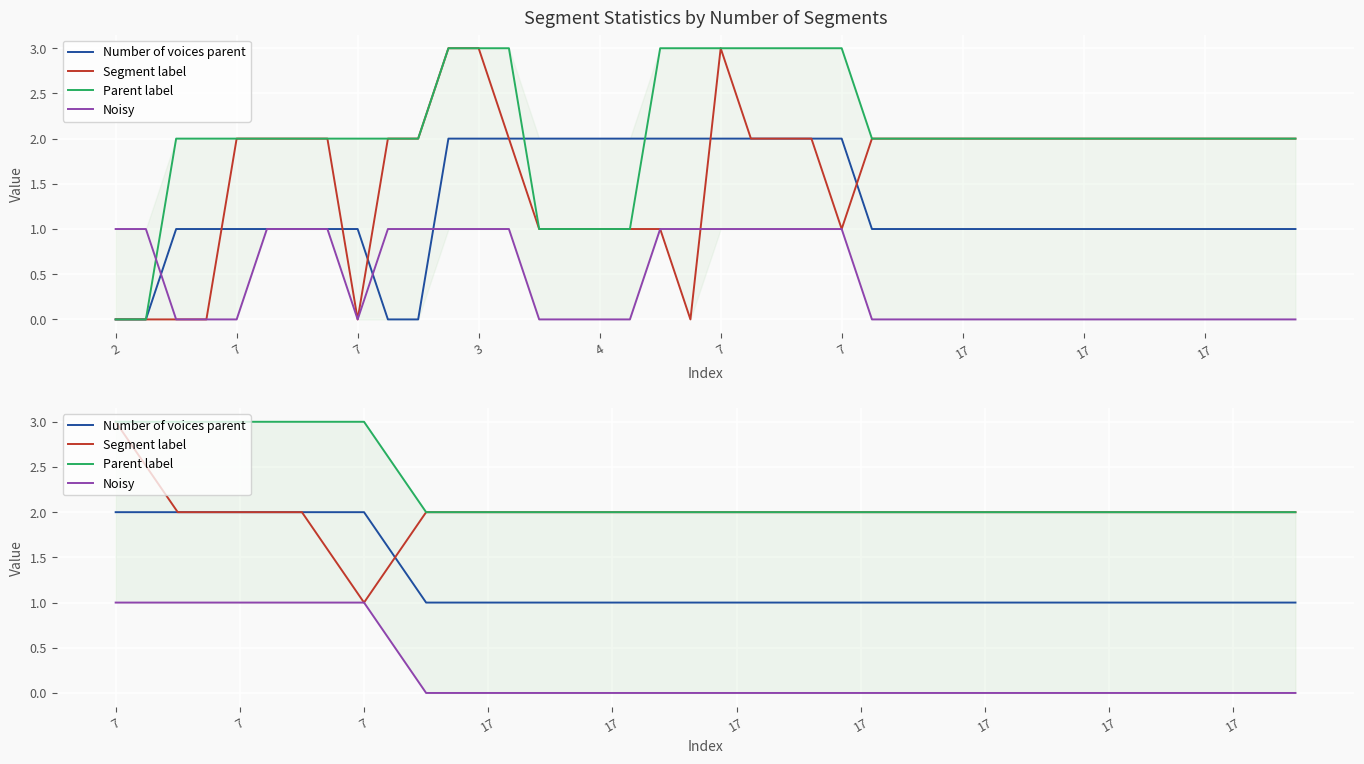

What is the label of the 15th point from the right?

7